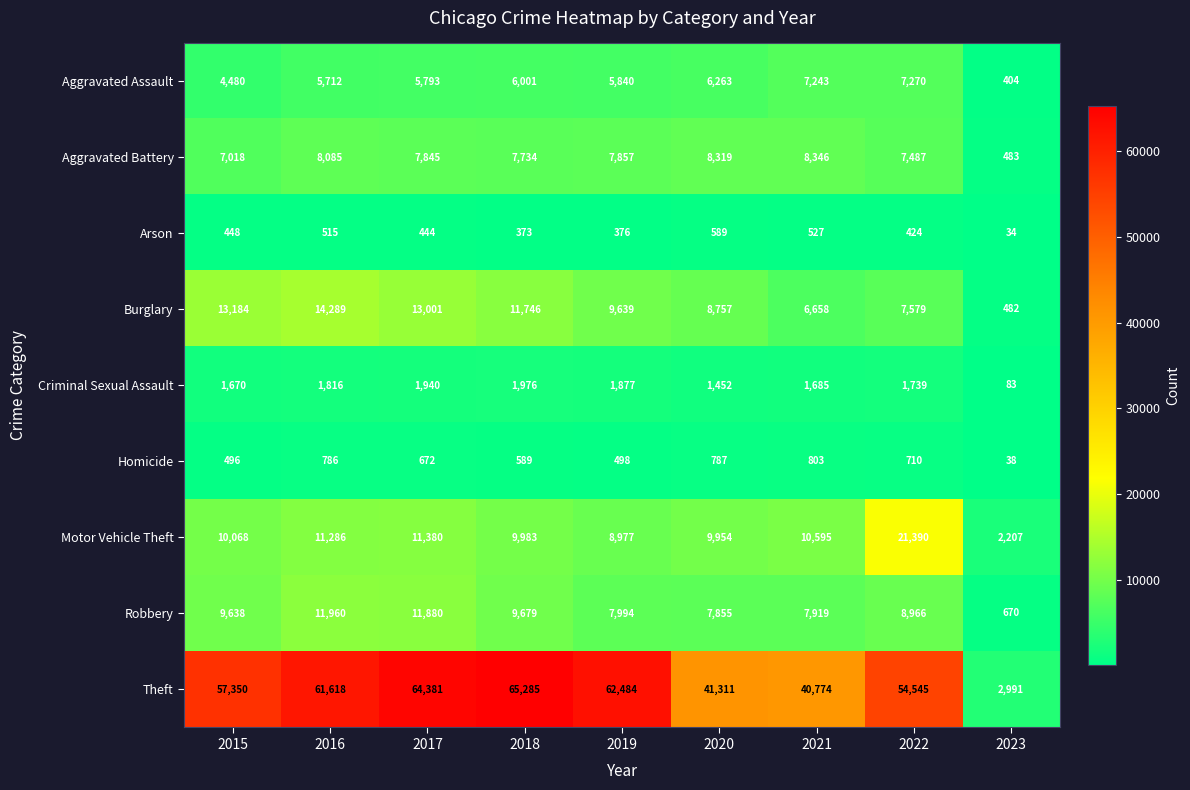

What is the difference between the maximum and minimum values in the Aggravated Assault series?

6866